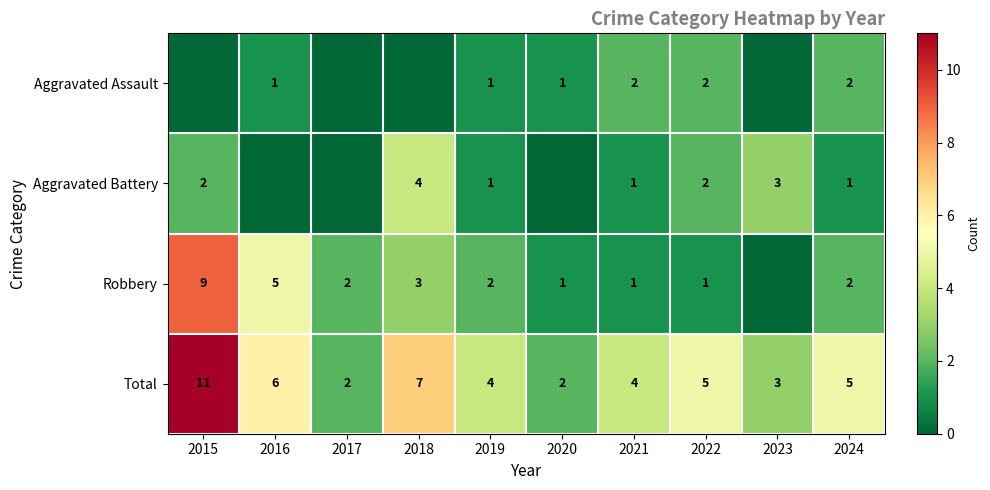

The Aggravated Battery series shows 0 at 2019. True or false?

False